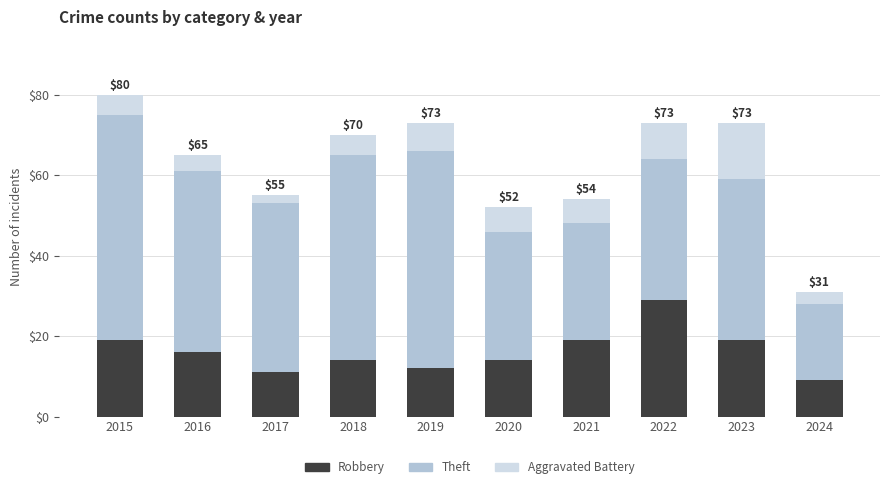

Reading left to right, transcribe the values for Robbery.

19	16	11	14	12	14	19	29	19	9